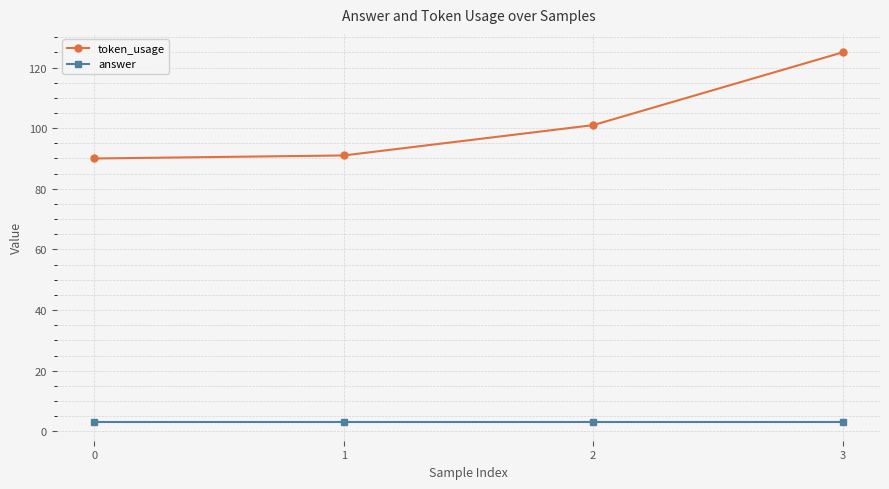

At which category is the sum across all series the highest?

3